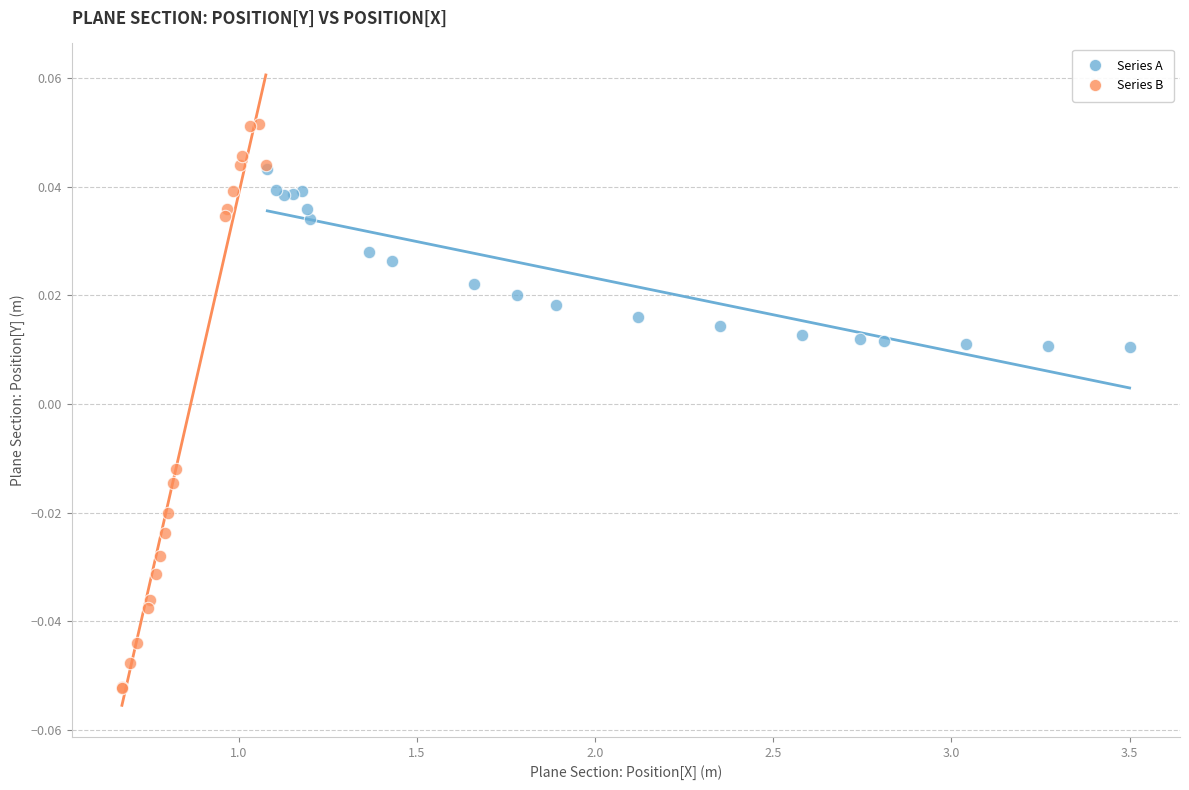

Which series contains the lowest Y value?

Series B